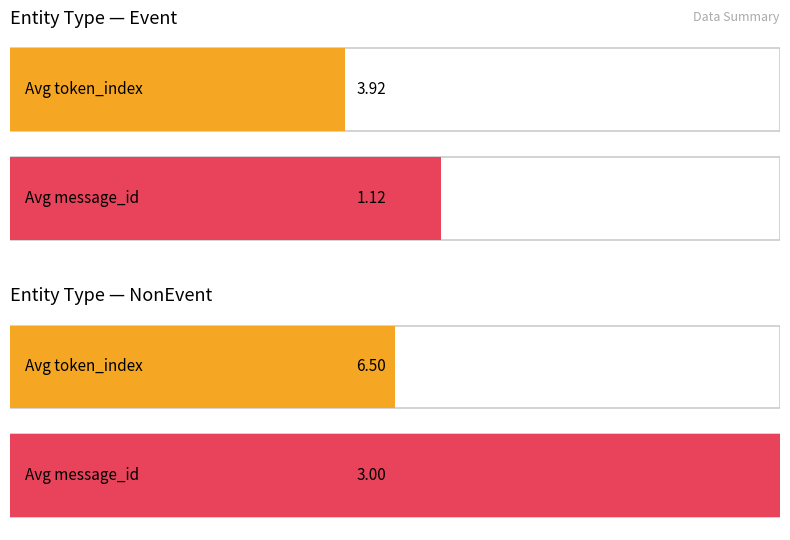

List the series in order of their peak value, highest first.

avg_token_index, avg_message_id